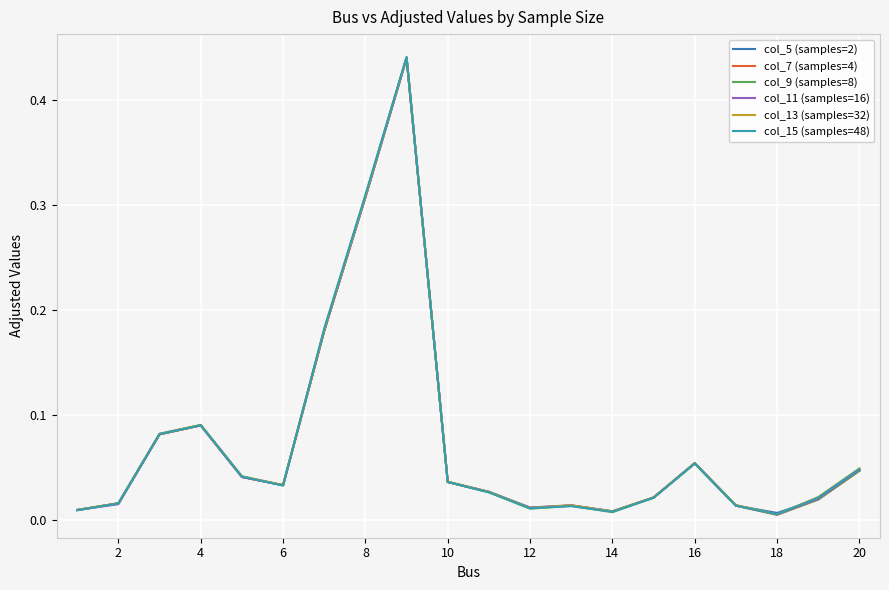

Which series has the widest spread of values?

col_15 (samples=48)